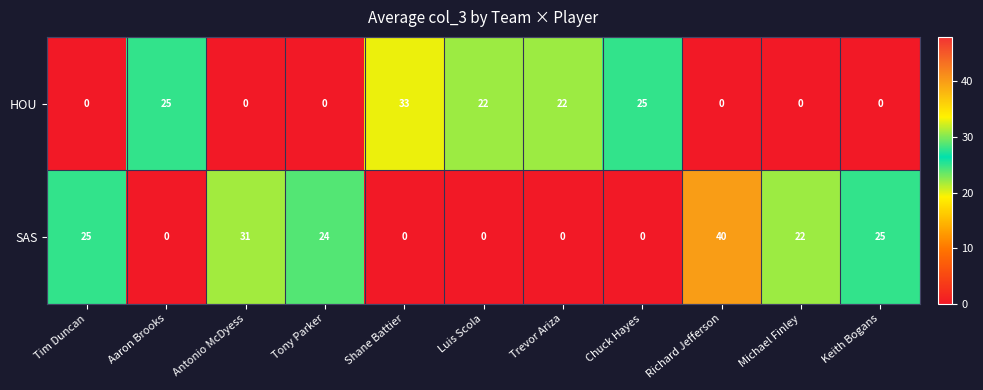

What is the spread (max minus min) of values at Trevor Ariza?

22